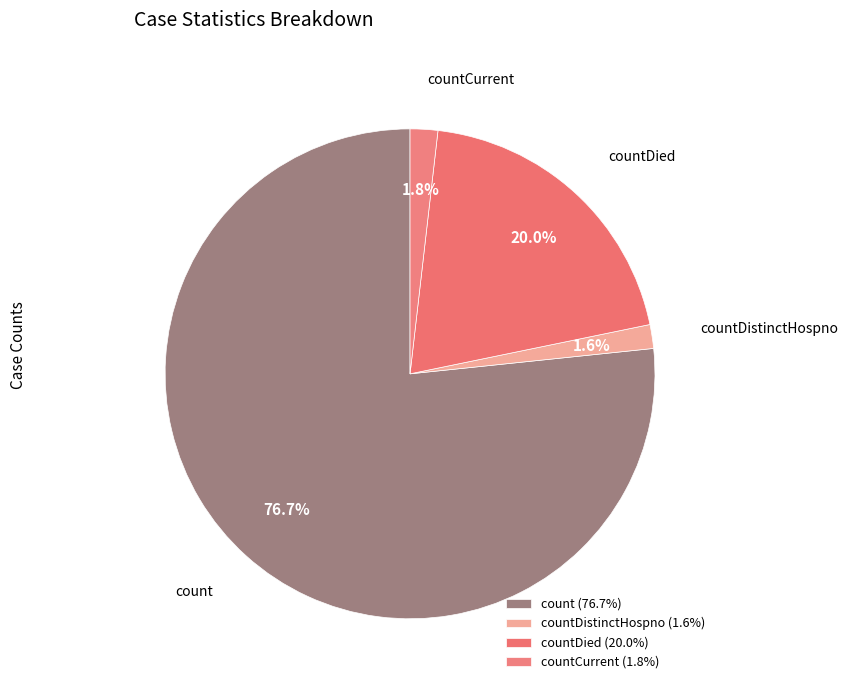

Does any single category account for the majority?

Yes